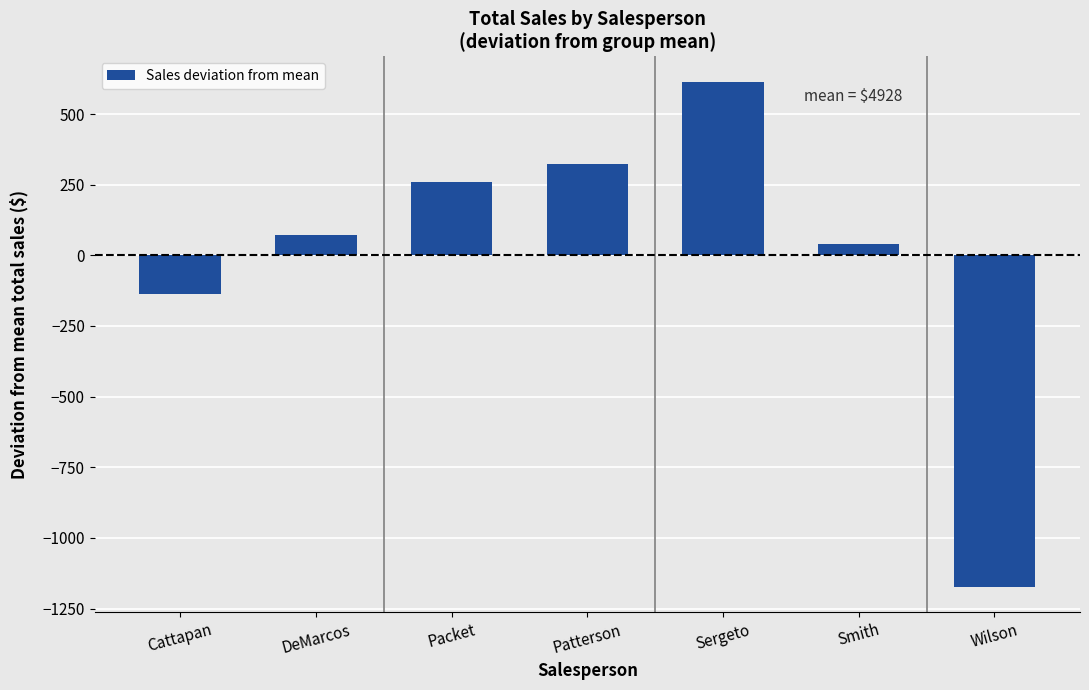

How many distinct data groups are displayed?

1